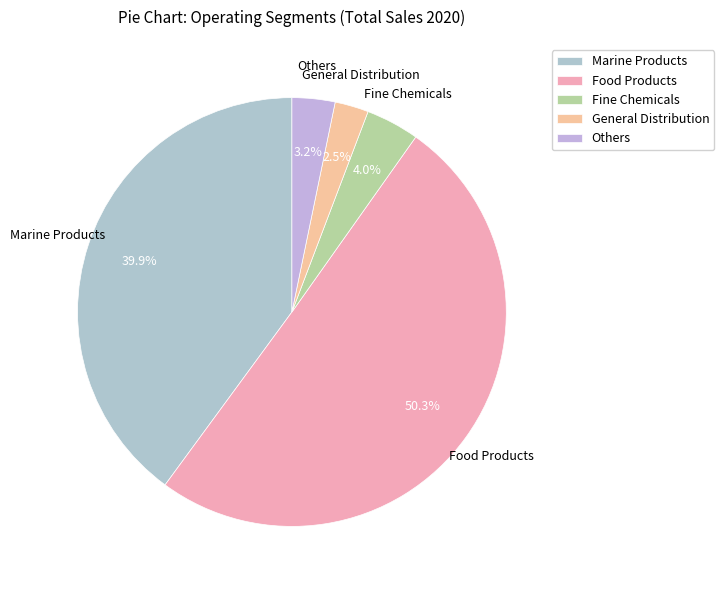

Does Fine Chemicals represent more than half of the total?

No